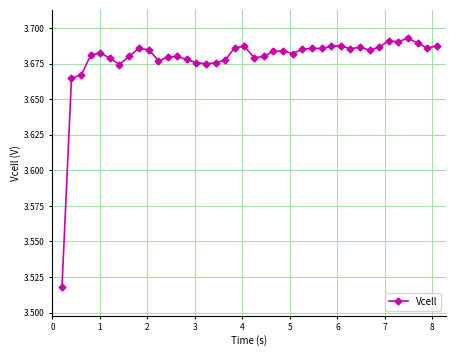

What is the sum of all values?

147.1